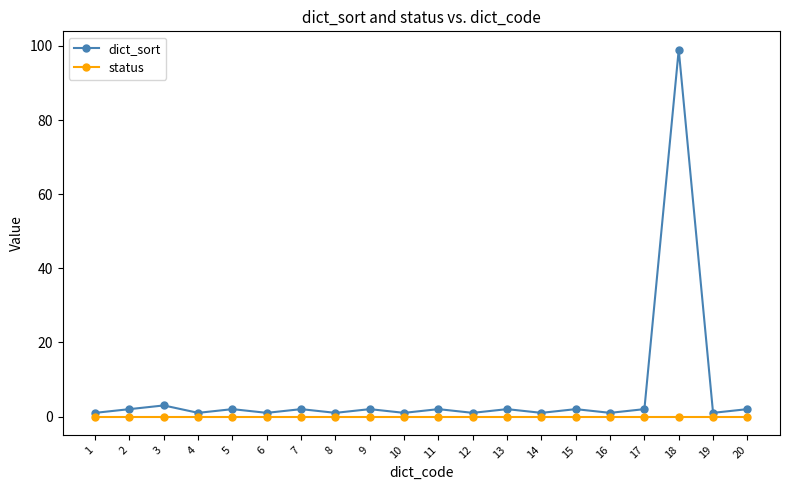

Which series has the widest spread of values?

dict_sort